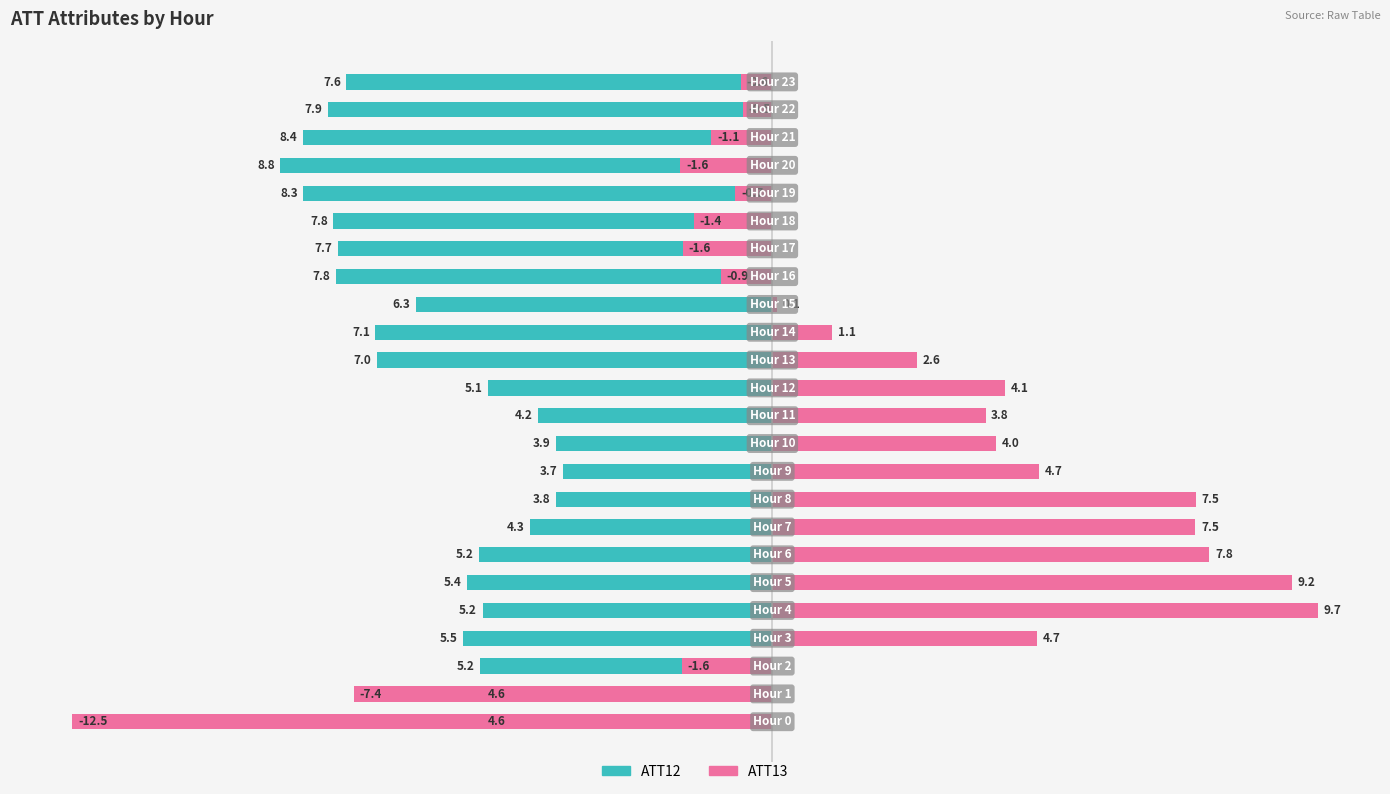

Is the value of ATT12 at 4 greater than the value of ATT13 at 14?

No